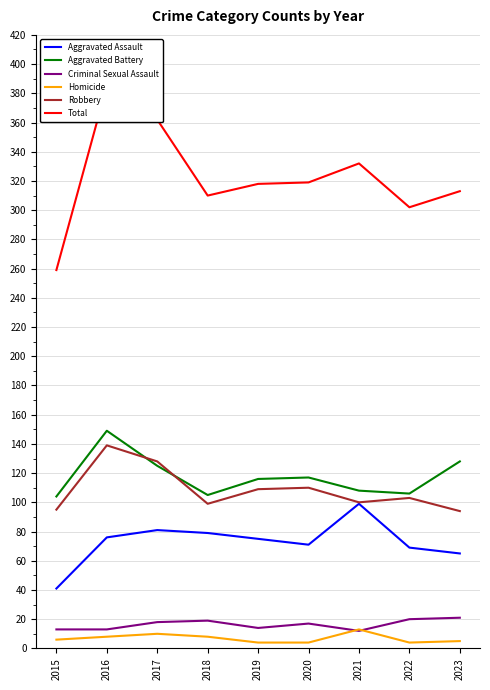

At which category does the chart reach its minimum across all series?

2019